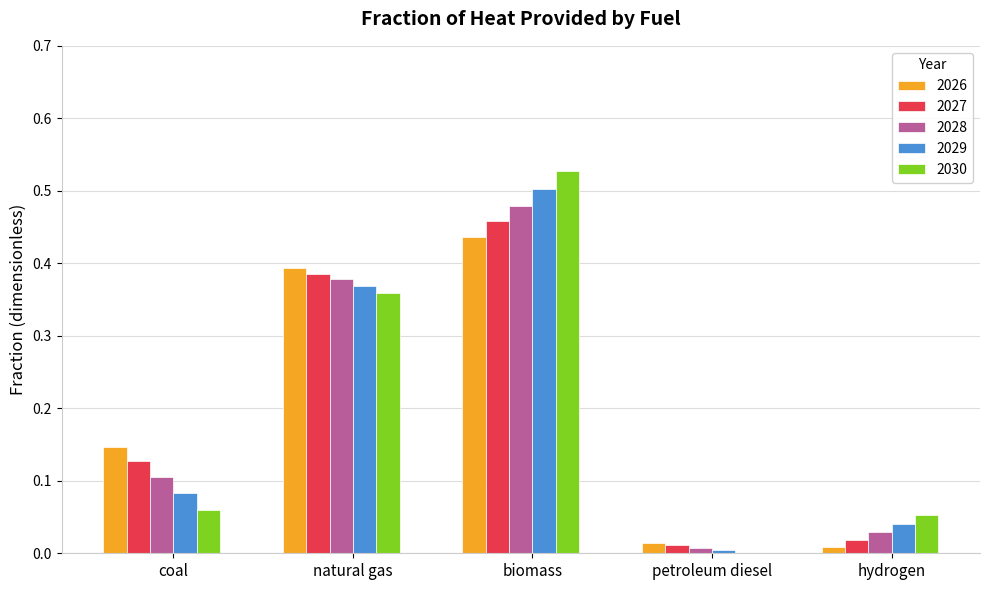

The value of 2026 at biomass is 0.7. True or false?

False